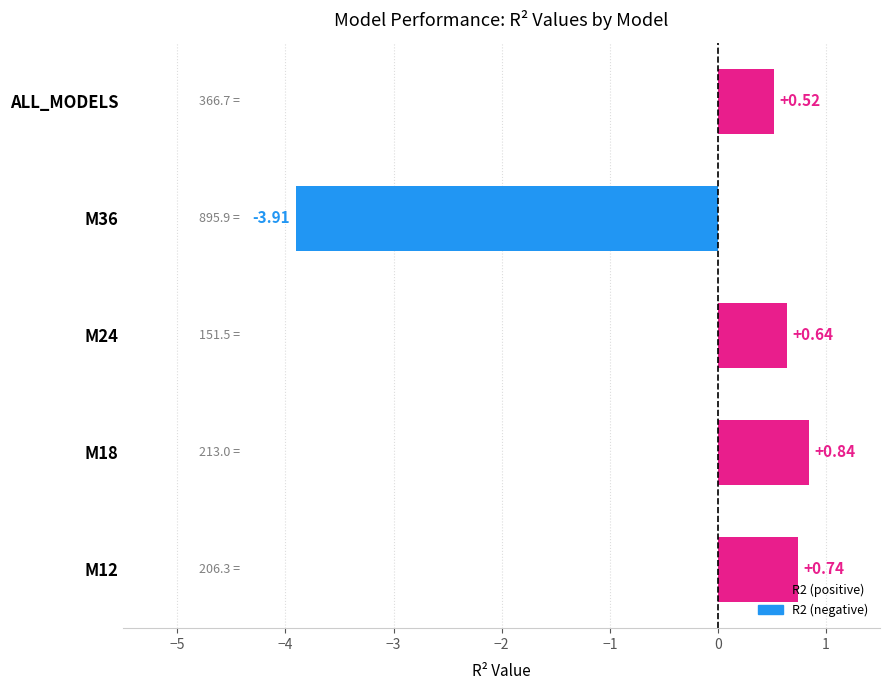

Rank the categories by value from highest to lowest.

M18, M12, M24, ALL_MODELS, M36